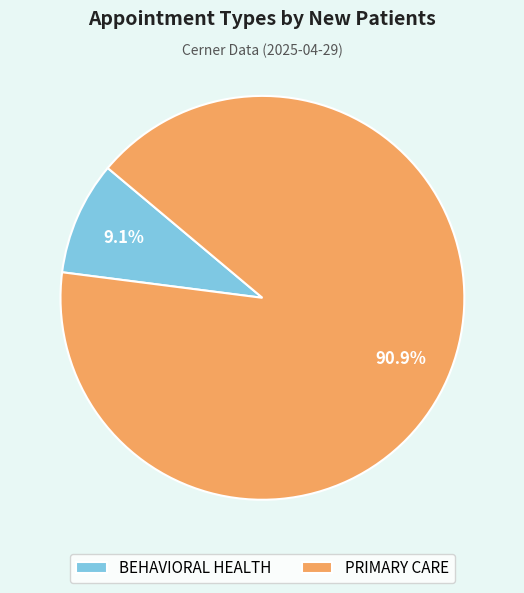

To the nearest percent, what is the average slice percentage?

50%